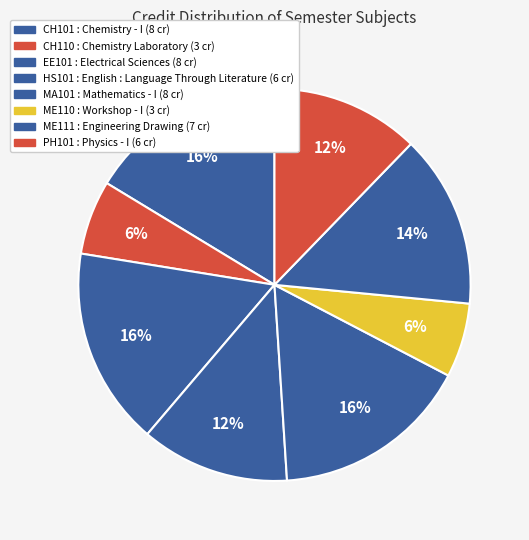

How many slices are in this pie chart?

8